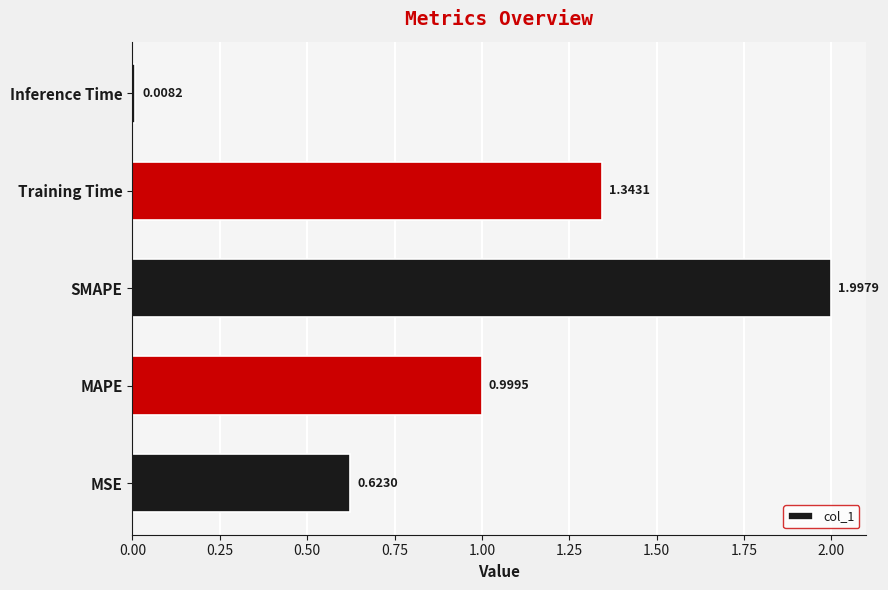

Which label corresponds to the smallest value in the chart?

Inference Time